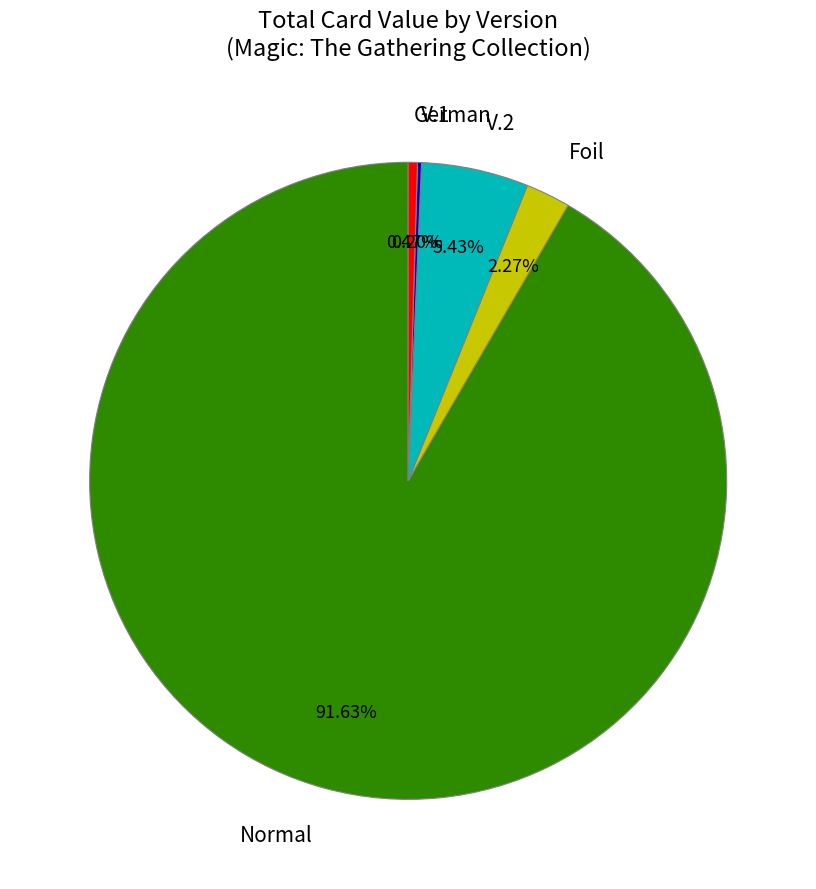

What portion of the pie excludes Foil?

97.7%